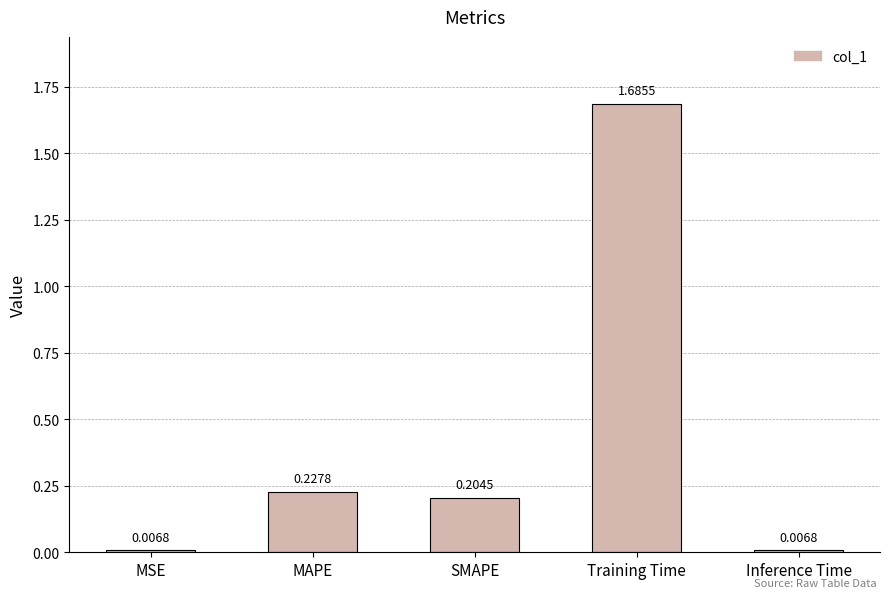

What is the change in value from Training Time to Inference Time?

-1.7